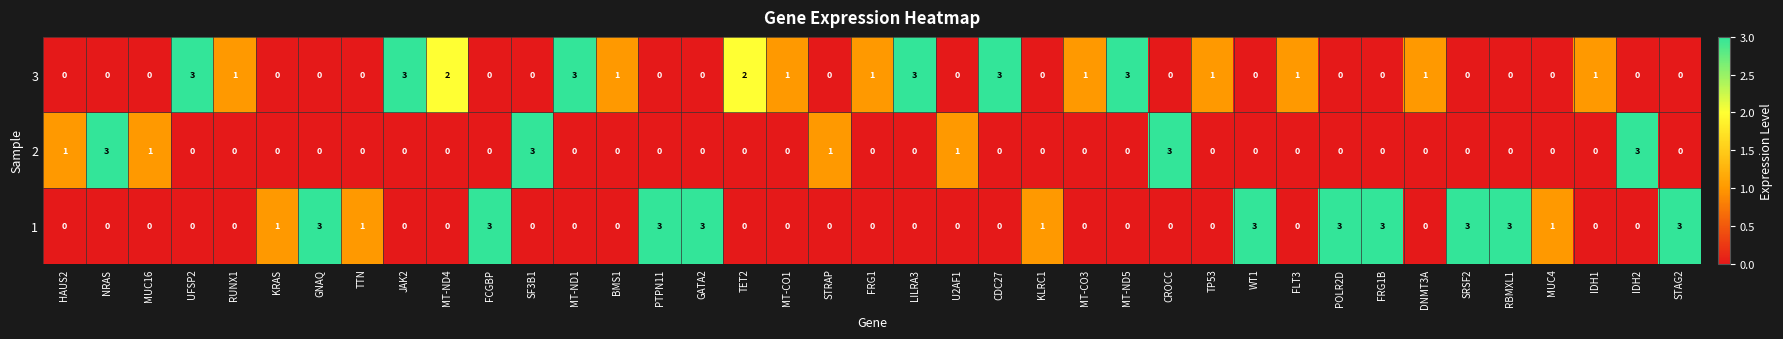

Which series changed the most between MT-ND4 and FCGBP?

1